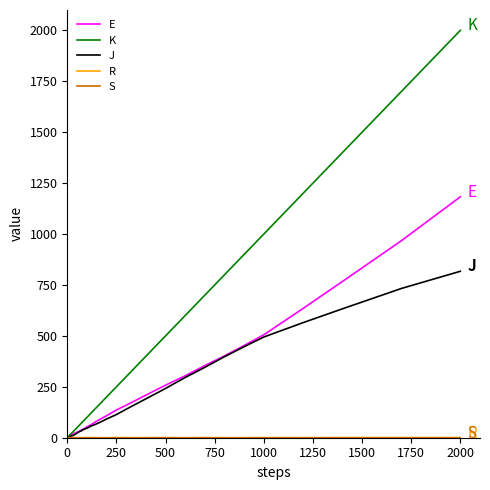

Which series has the widest spread of values?

K